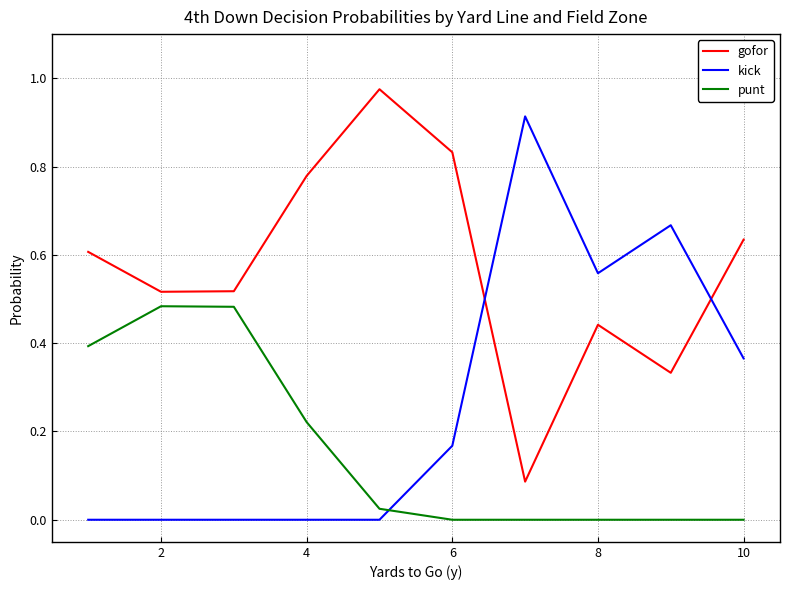

True or false: punt and gofor intersect in this chart.

False